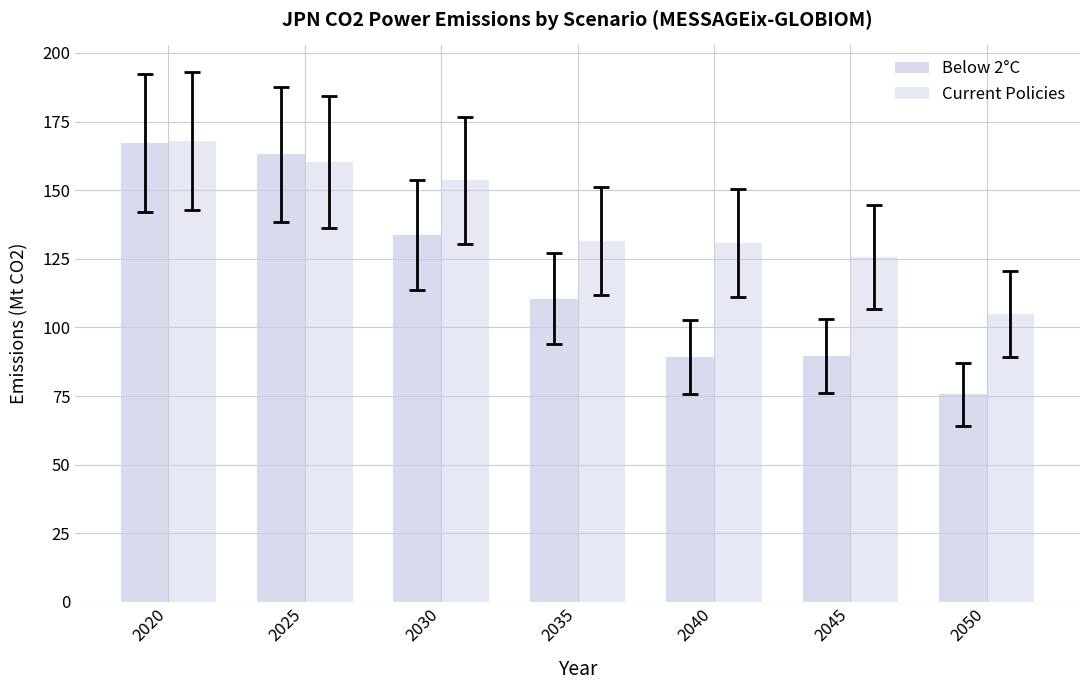

Which series has the widest spread of values?

Below 2°C